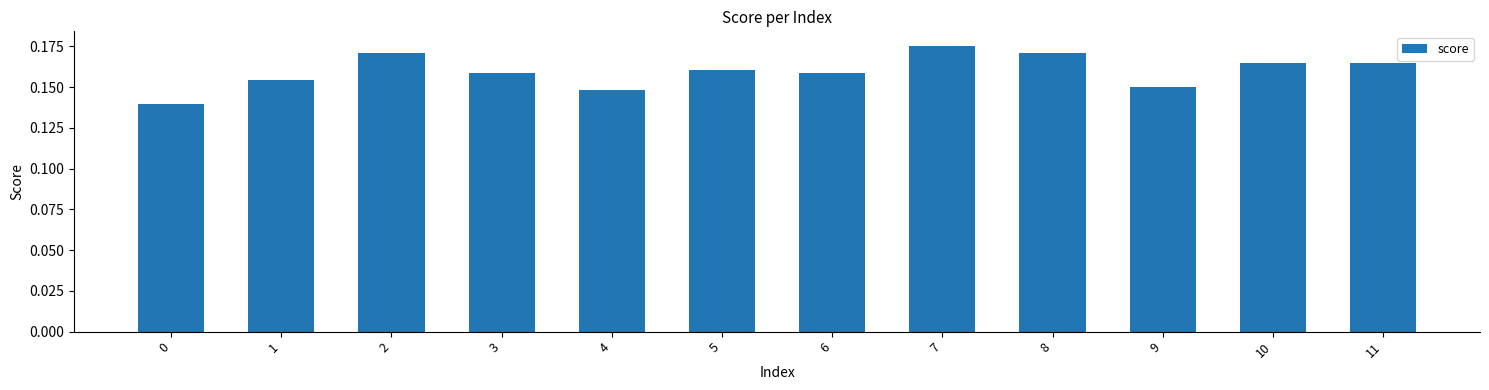

Count the values in the range 0 to 1.

12